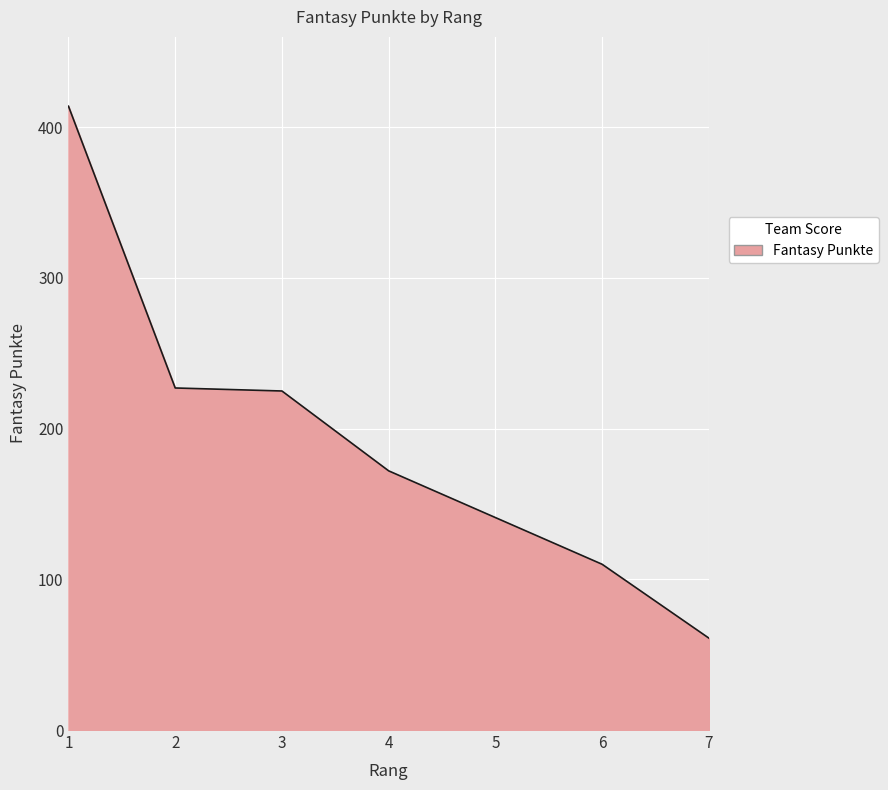

What is the change in value from 4 to 7?

-111